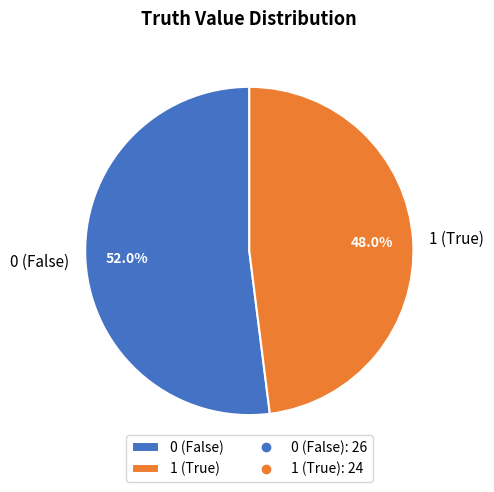

Between 1 (True) and 0 (False), which is larger?

0 (False)